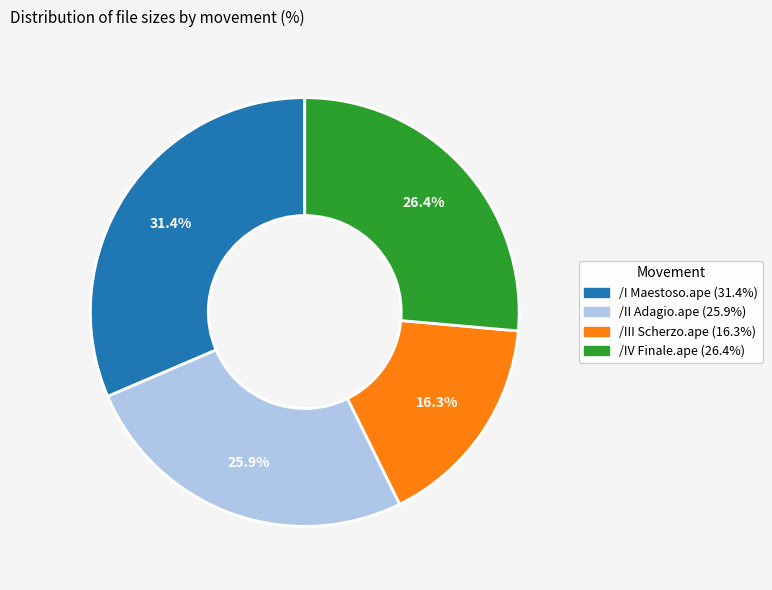

Rank the categories by value from lowest to highest.

/III Scherzo.ape, /II Adagio.ape, /IV Finale.ape, /I Maestoso.ape